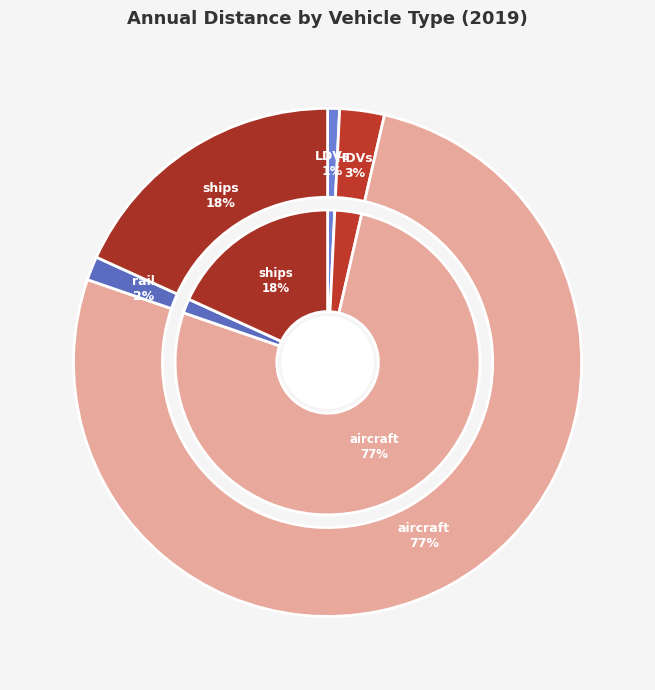

Between HDVs and LDVs, which is larger?

HDVs